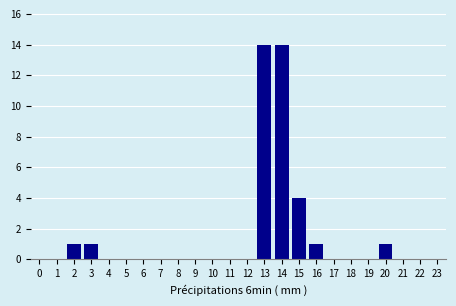

Reading left to right, extract all data points from this chart.

0=0	1=0	2=1	3=1	4=0	5=0	6=0	7=0	8=0	9=0	10=0	11=0	12=0	13=14	14=14	15=4	16=1	17=0	18=0	19=0	20=1	21=0	22=0	23=0